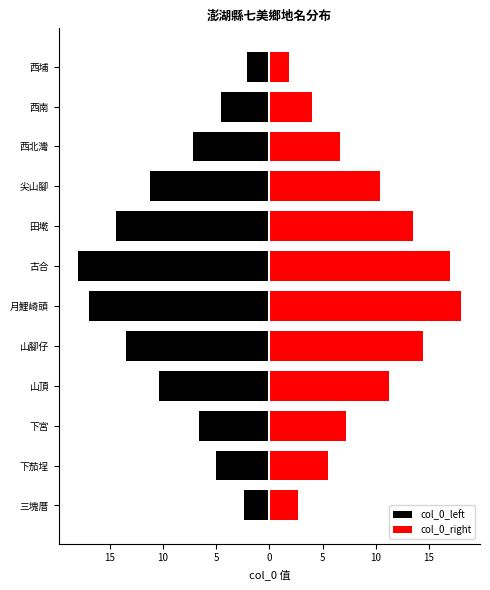

Rank the series by their average value, from highest to lowest.

col_0_right, col_0_left